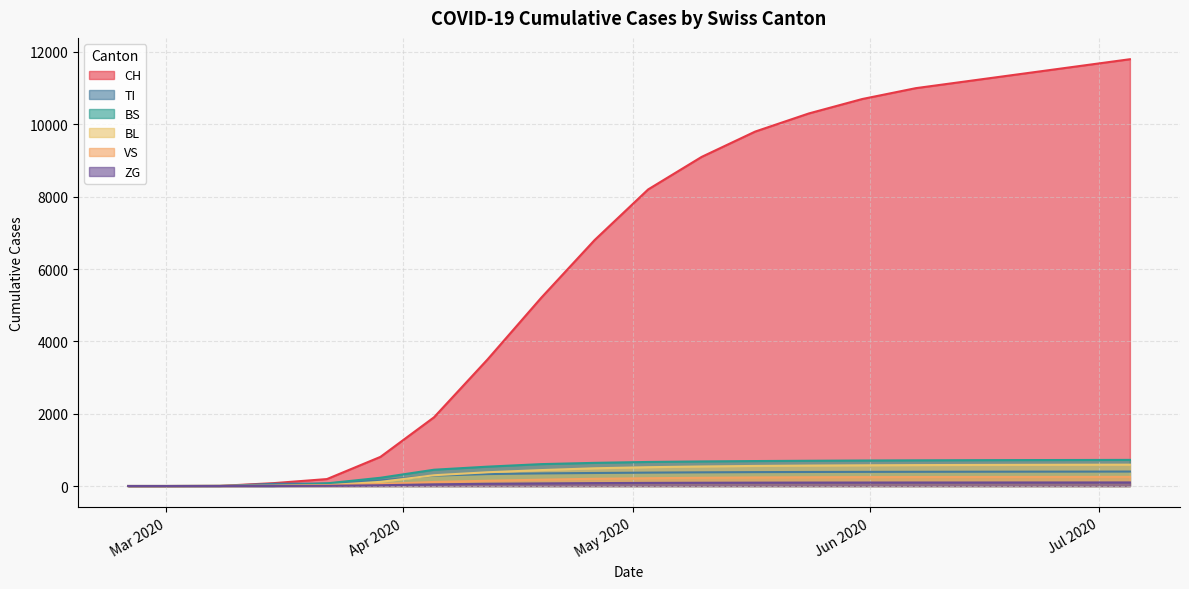

Count the number of categories in the chart.

20